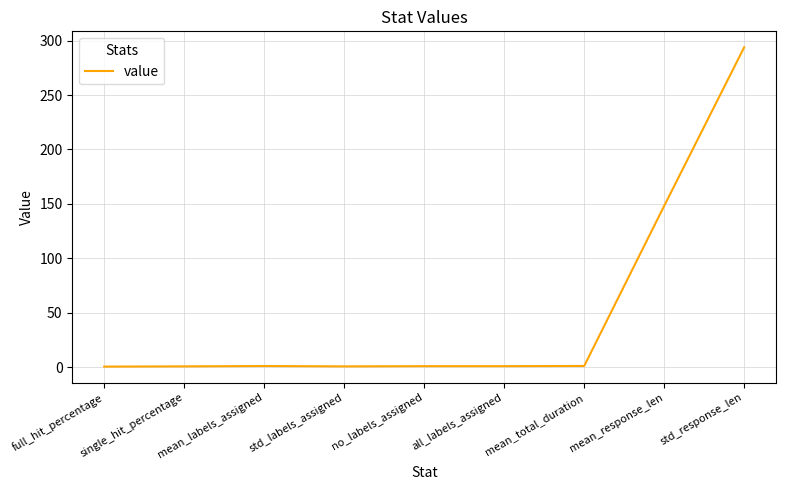

What position from the left is all_labels_assigned?

6